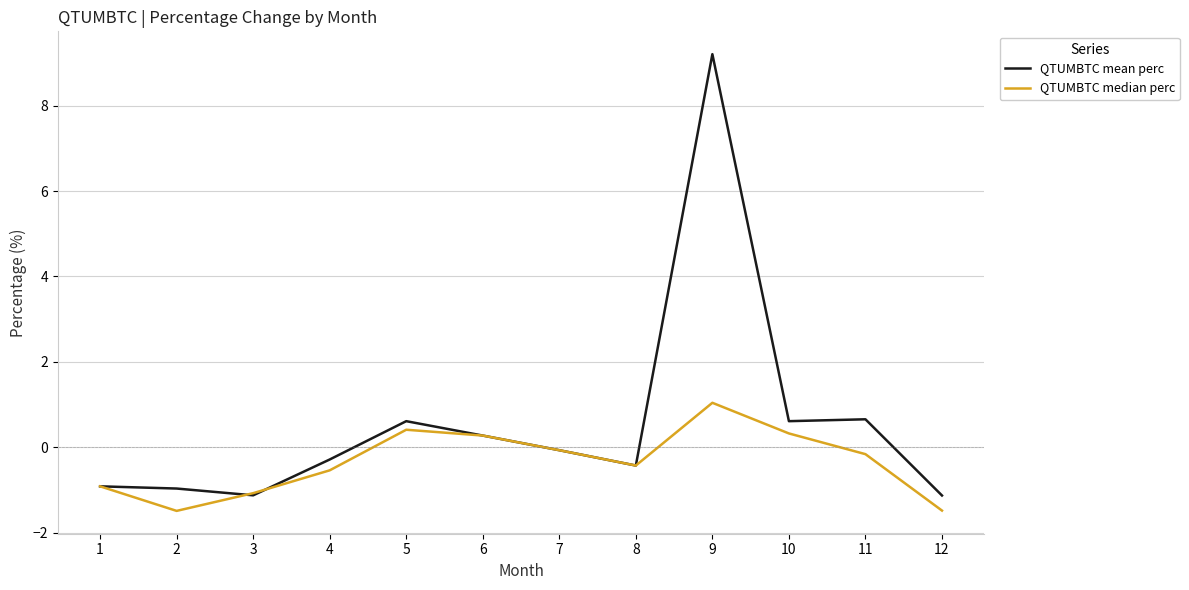

Rank the series by their average value, from highest to lowest.

QTUMBTC mean perc, QTUMBTC median perc